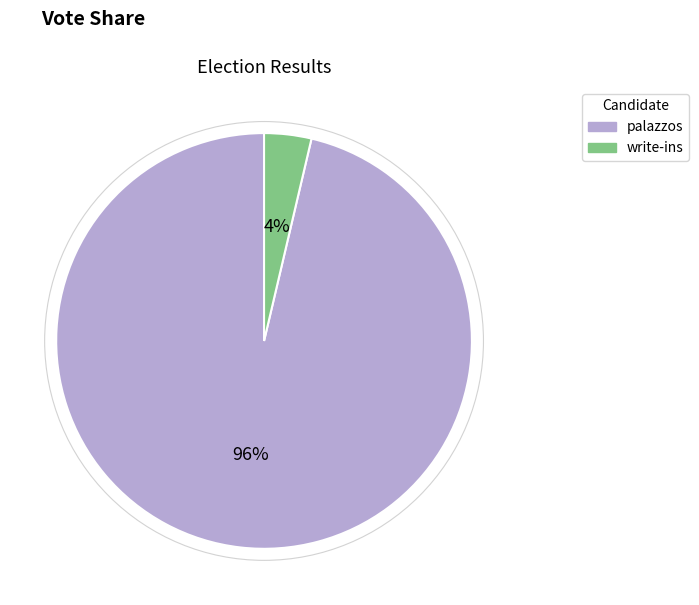

Count the number of slices in the pie.

2